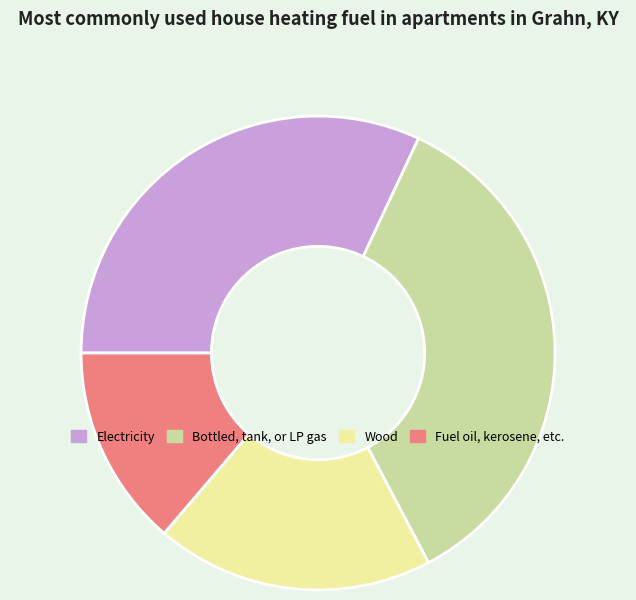

Which category has the biggest portion of the pie?

Bottled, tank, or LP gas